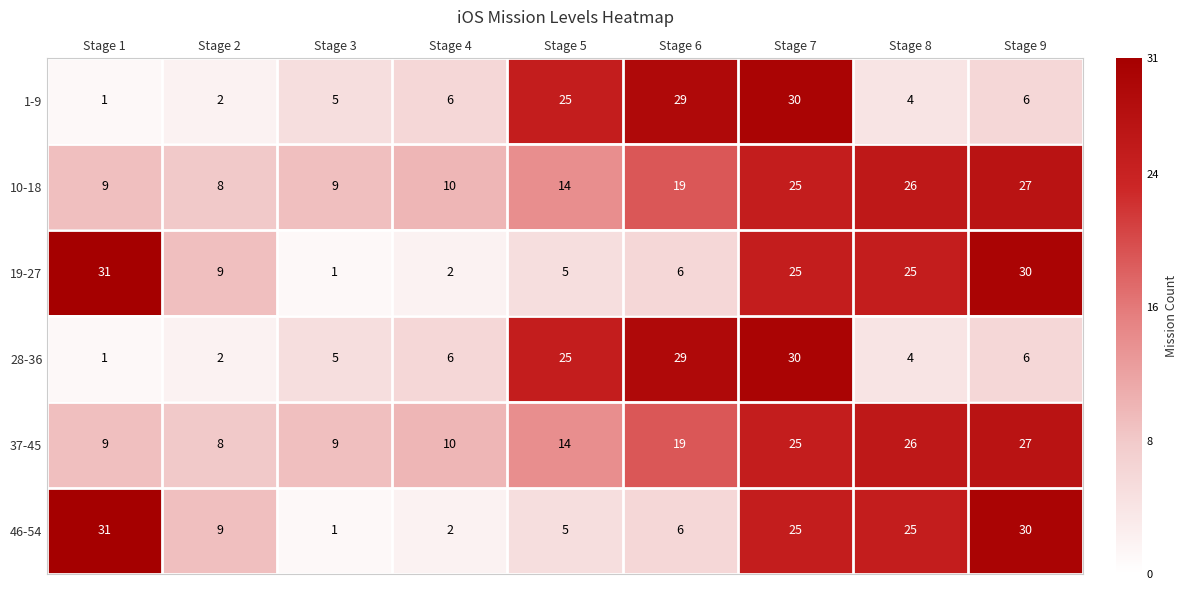

What is the sum of the 19-27 values at Stage 2 and Stage 7?

34